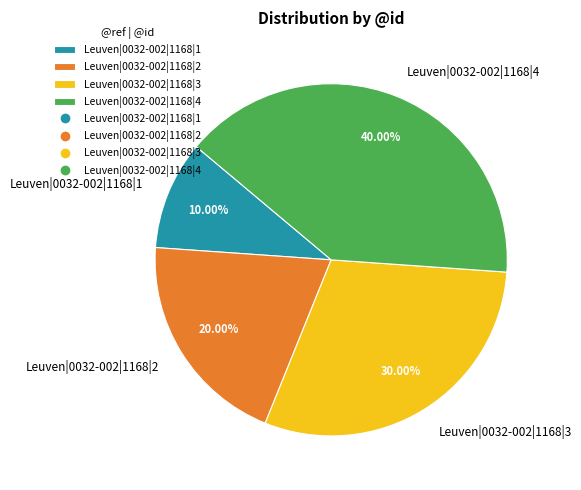

How many slices are in this pie chart?

4